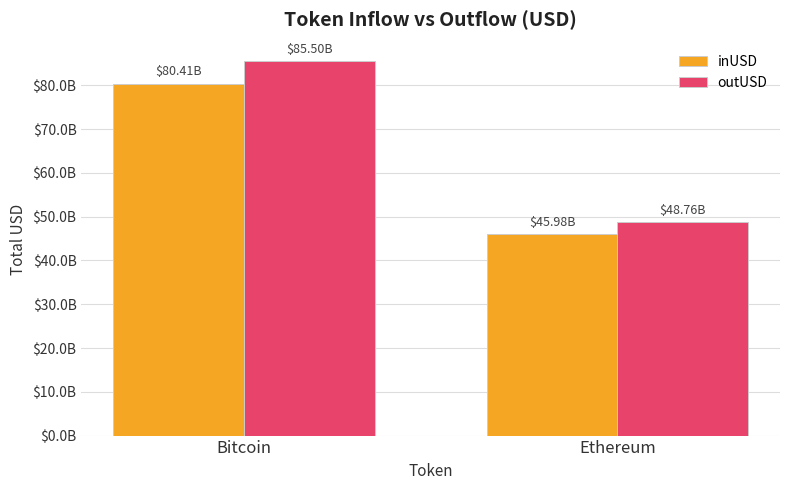

Does the chart contain any negative values?

No